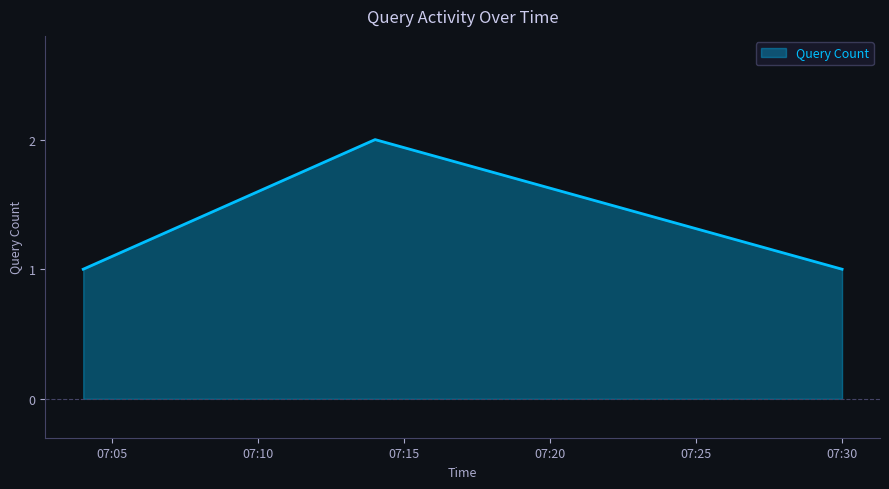

What is the sum of all values?

4